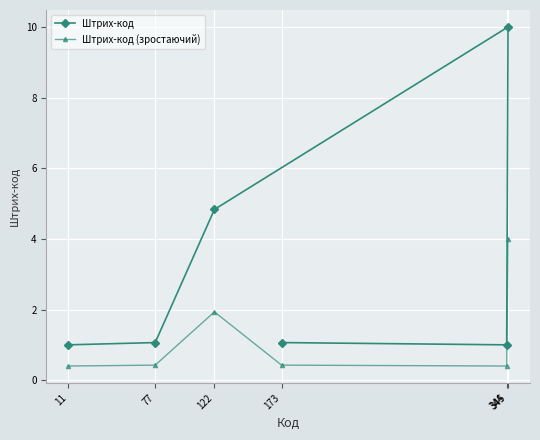

How many categories are shown in the chart?

6